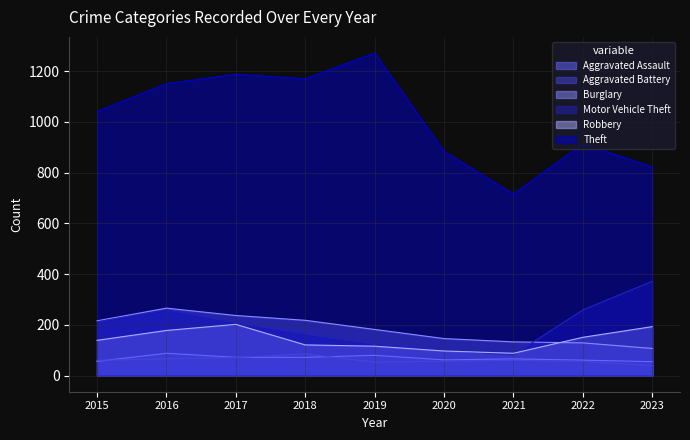

The value of Robbery at 2017 is 202. True or false?

True